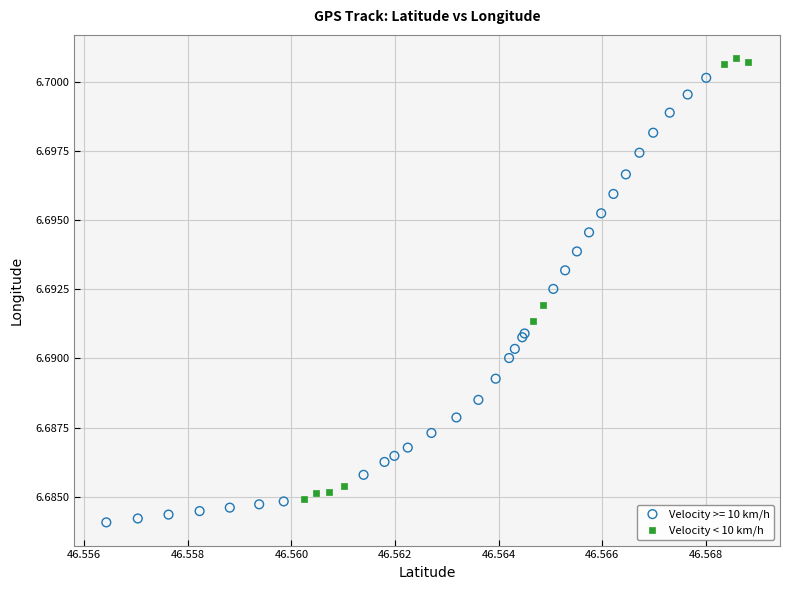

Which series reaches the minimum Y coordinate?

Velocity >= 10 km/h